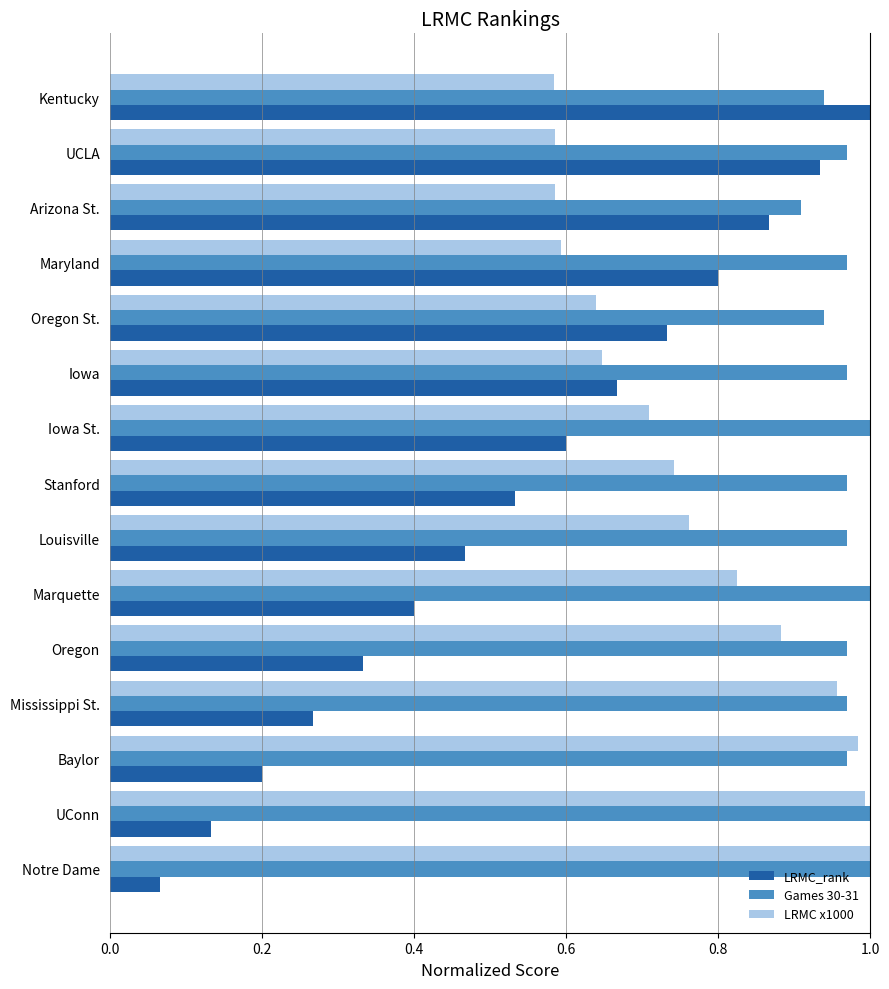

Which series has the widest spread of values?

LRMC_rank